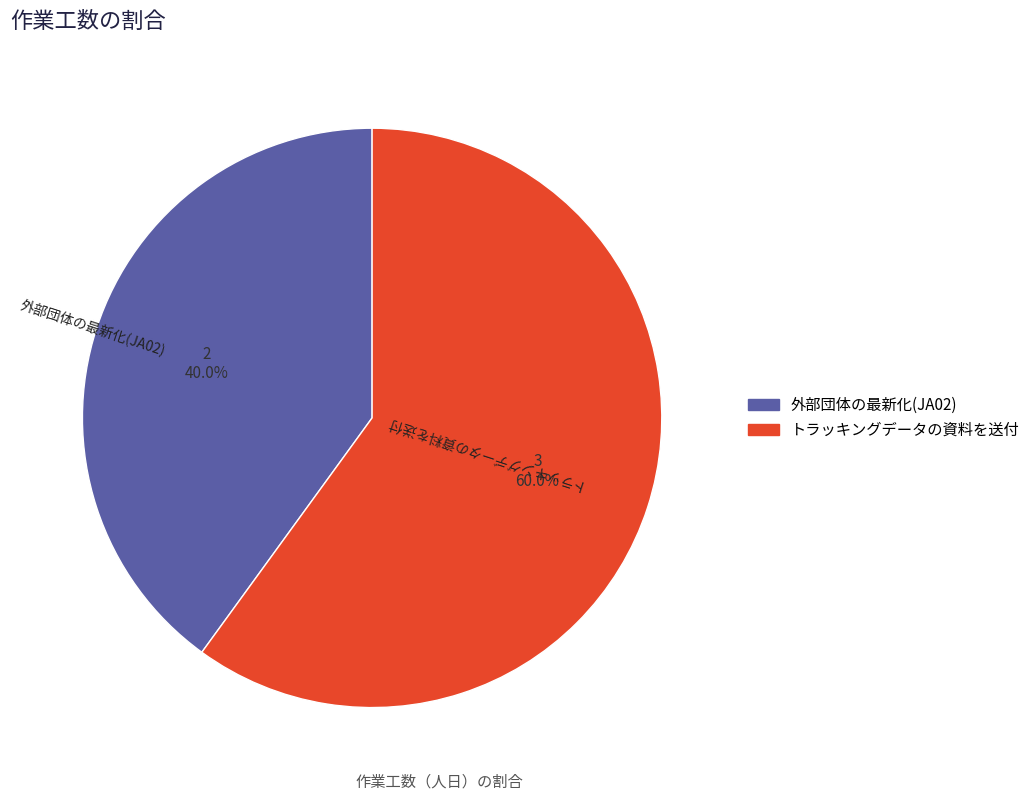

Does トラッキングデータの資料を送付 account for over 50% of the chart?

Yes